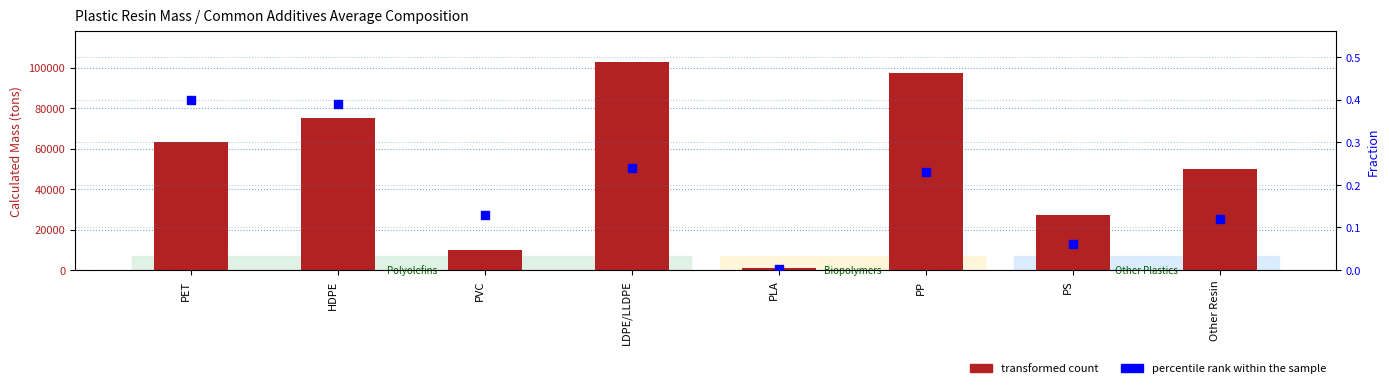

Which series contains the lowest Y value?

percentile rank within the sample